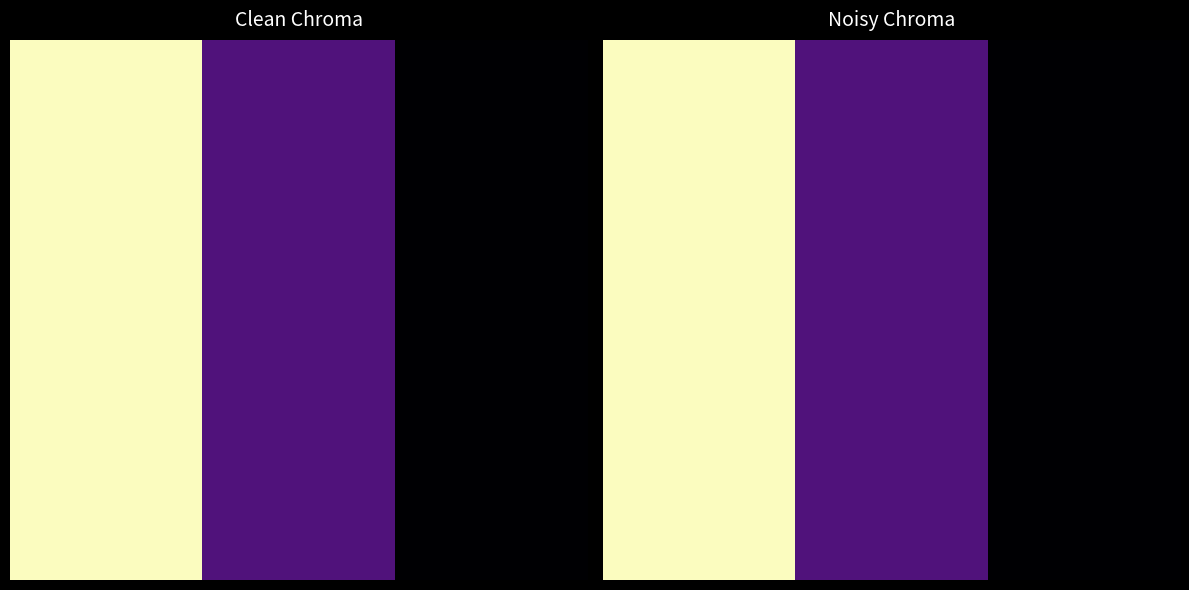

Which label corresponds to the smallest value in the chart?

2